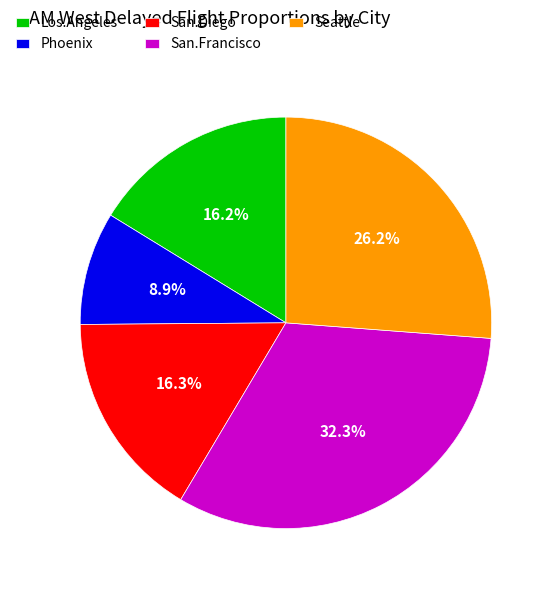

Combined, what portion of the pie is San.Diego and Seattle?

42.5%